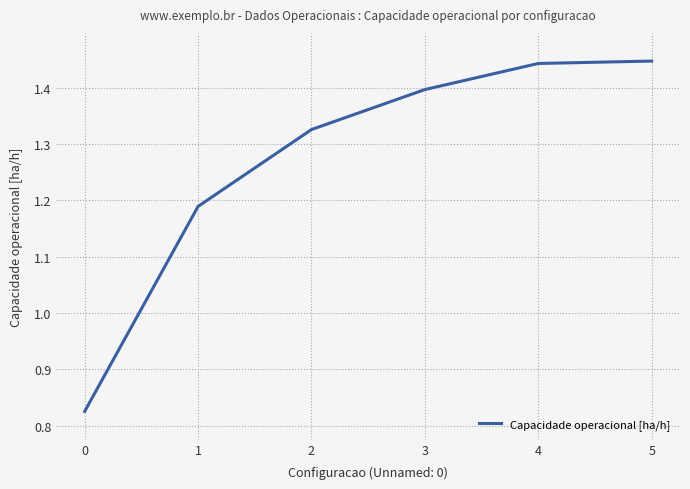

The value at 4 is 1.4. True or false?

True